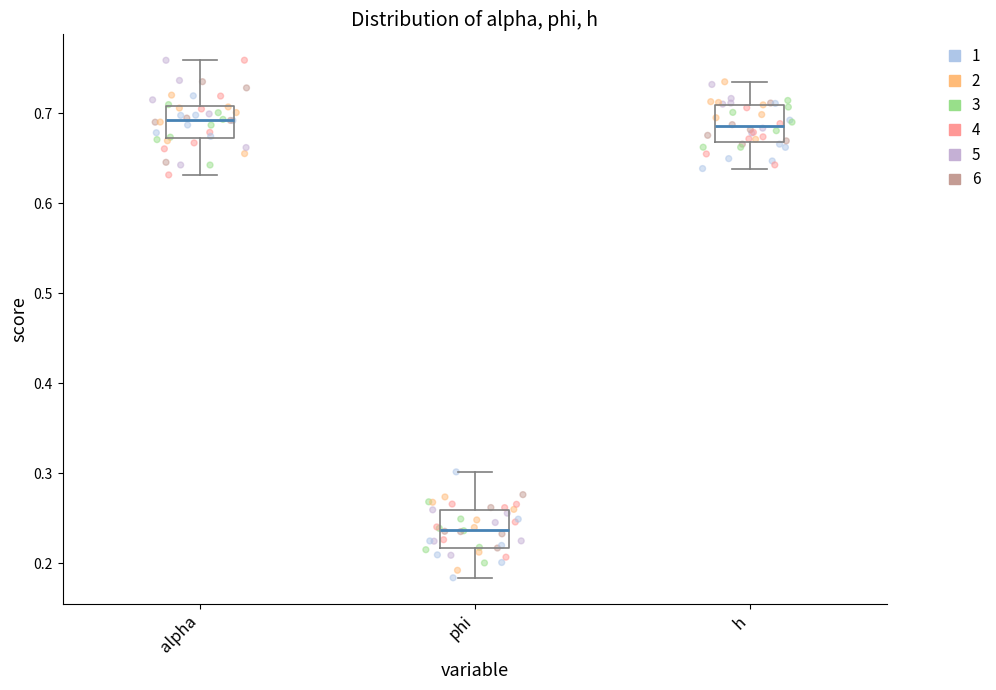

Where is the upper edge of the box for h on the y-axis? The values are not printed on the chart, so give them approximately, as read against the axis.

0.71